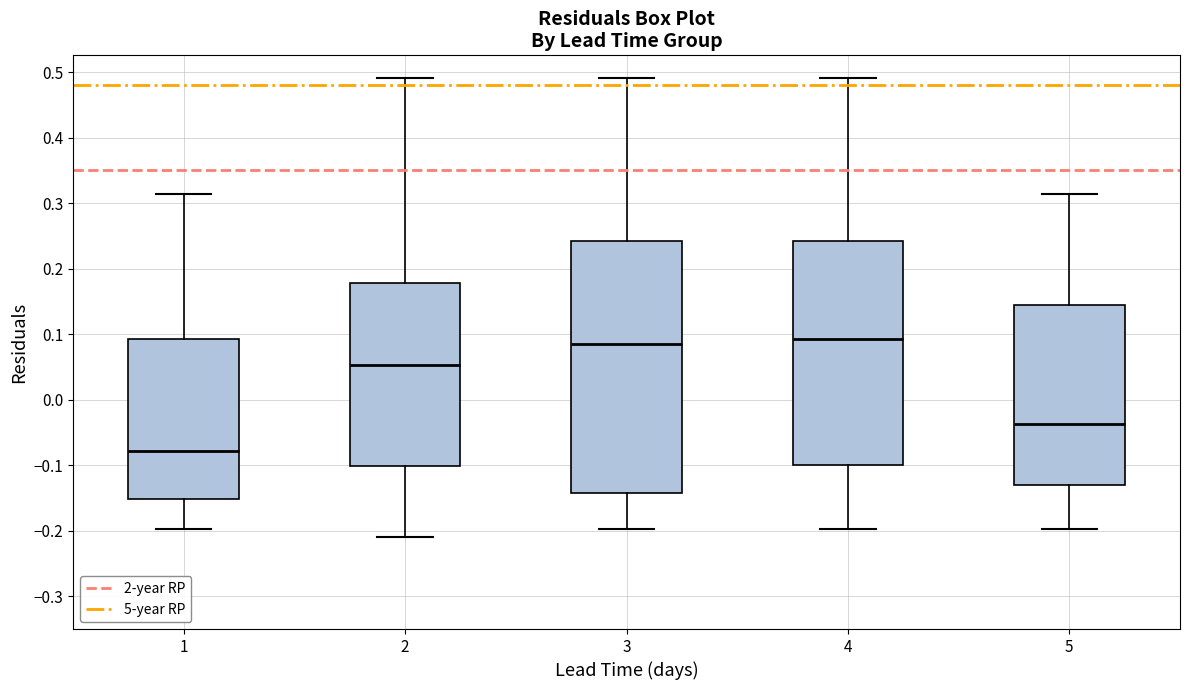

Reading left to right, transcribe this box plot: for each box, give where its median line is, the range the box spans, and where its two whiskers end, as read against the y-axis. The values are not printed on the chart, so give them approximately, as read against the axis.

1: median -0.08, box -0.15 to 0.09, whiskers -0.20 to 0.31
2: median 0.05, box -0.10 to 0.18, whiskers -0.21 to 0.49
3: median 0.09, box -0.14 to 0.24, whiskers -0.20 to 0.49
4: median 0.09, box -0.10 to 0.24, whiskers -0.20 to 0.49
5: median -0.04, box -0.13 to 0.15, whiskers -0.20 to 0.31